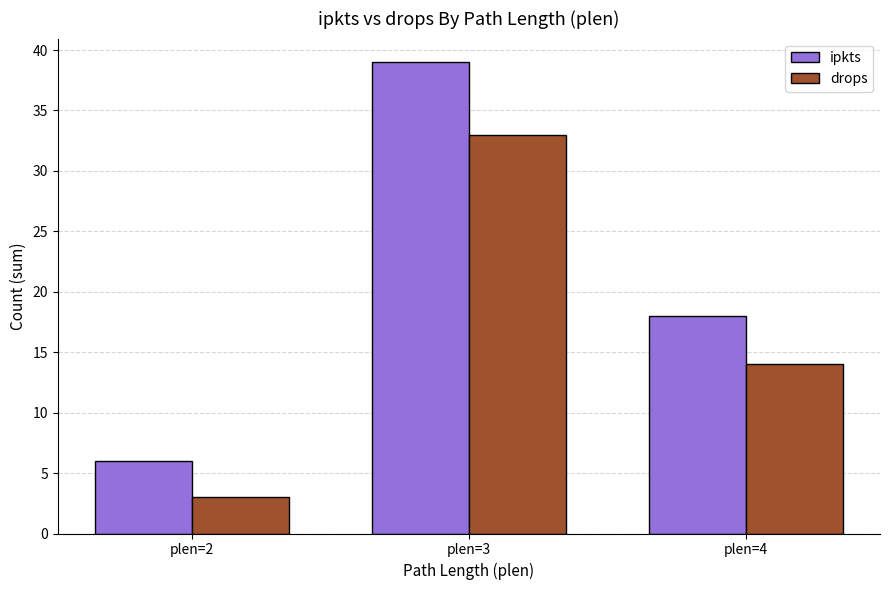

What is the sum of all ipkts values?

63